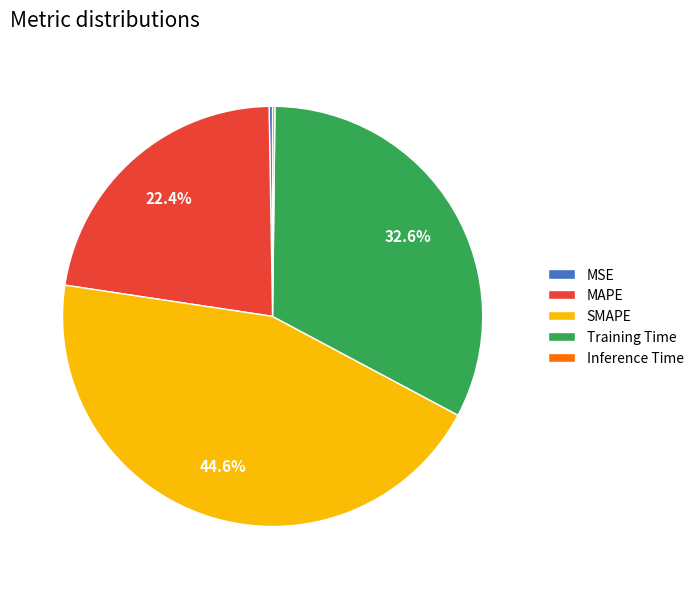

True or false: Training Time accounts for 33% of the total.

True